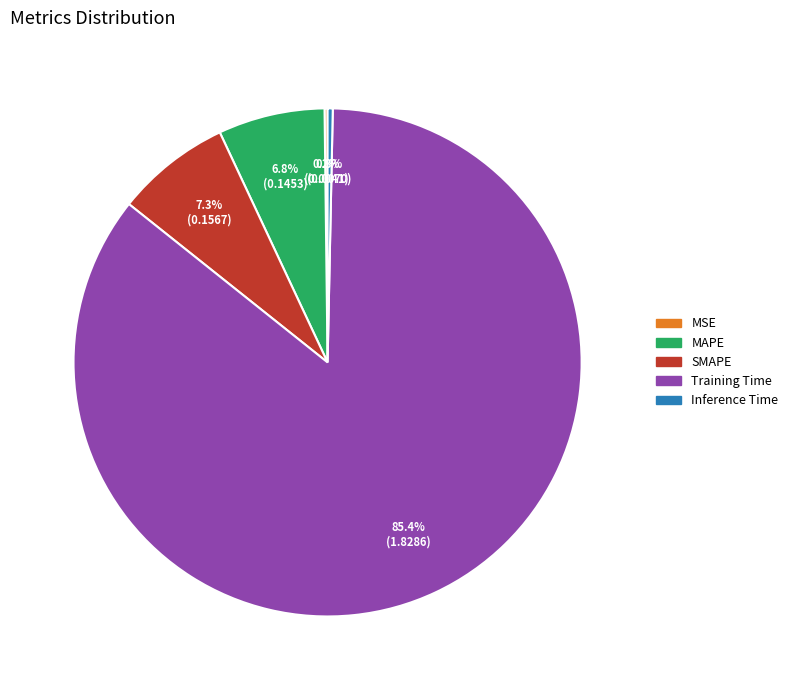

The MAPE slice represents 1% of the pie. True or false?

False